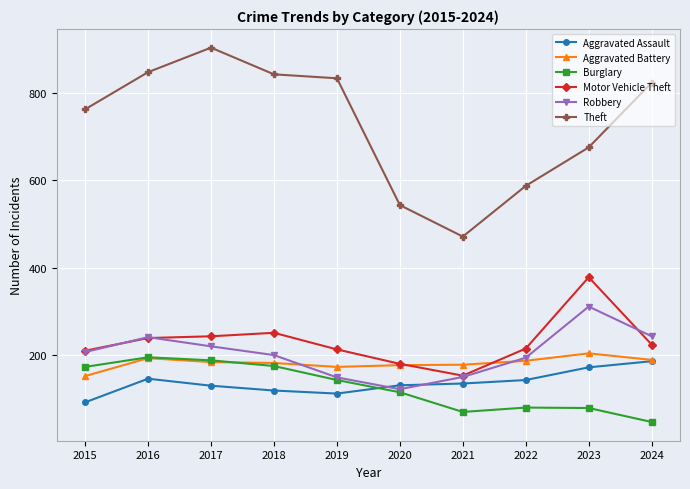

Count the number of categories in the chart.

10